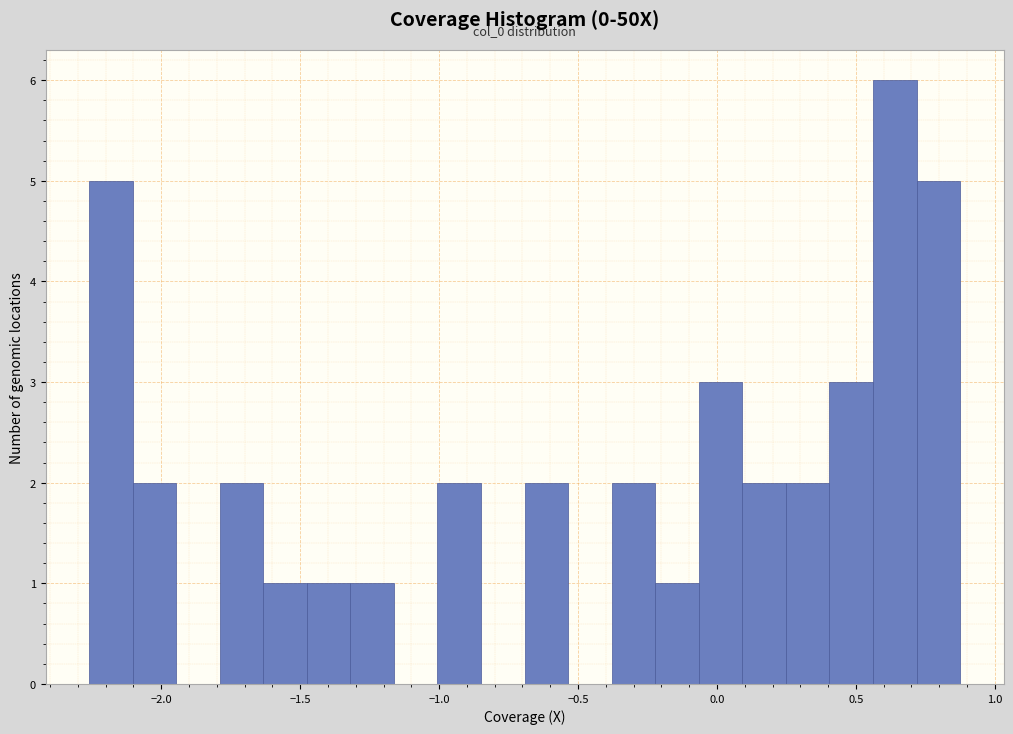

Around what value on the x-axis is the tallest bar? Give the approximate position of its centre, as read against the axis.

0.65